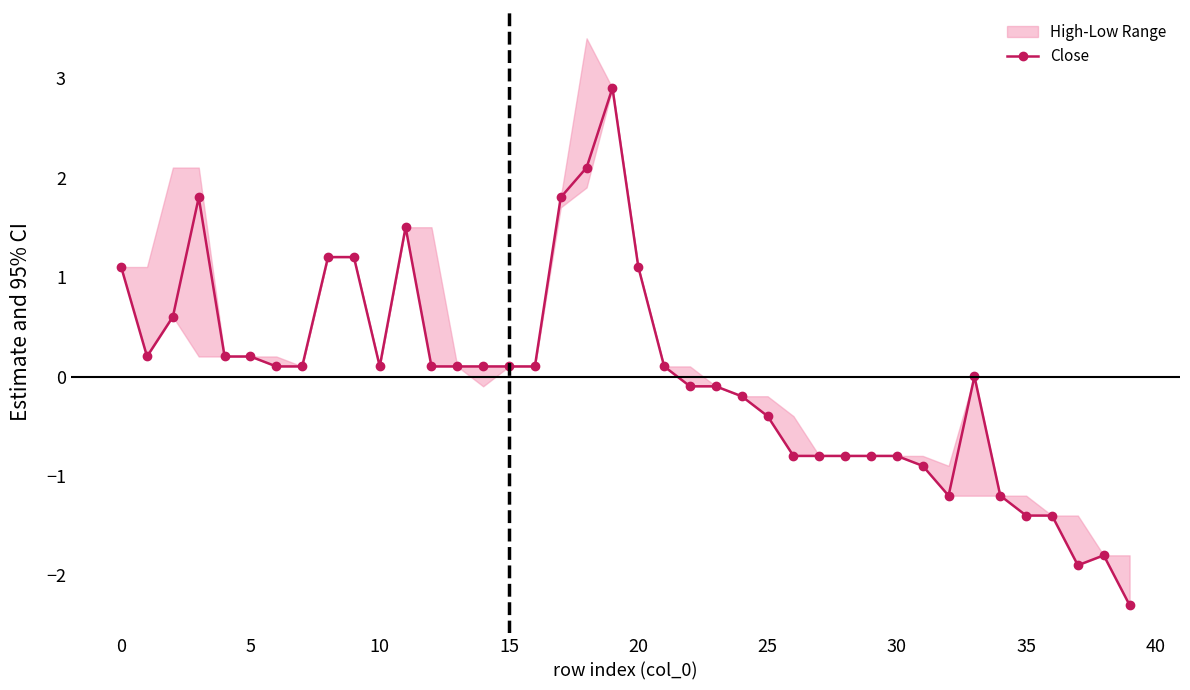

What is the value of the 28th point from the left?

-0.8